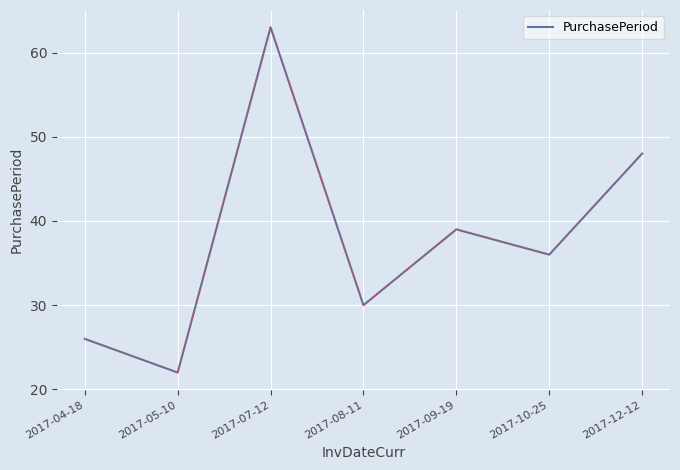

What is the change in value from 2017-05-10 to 2017-07-12?

+41